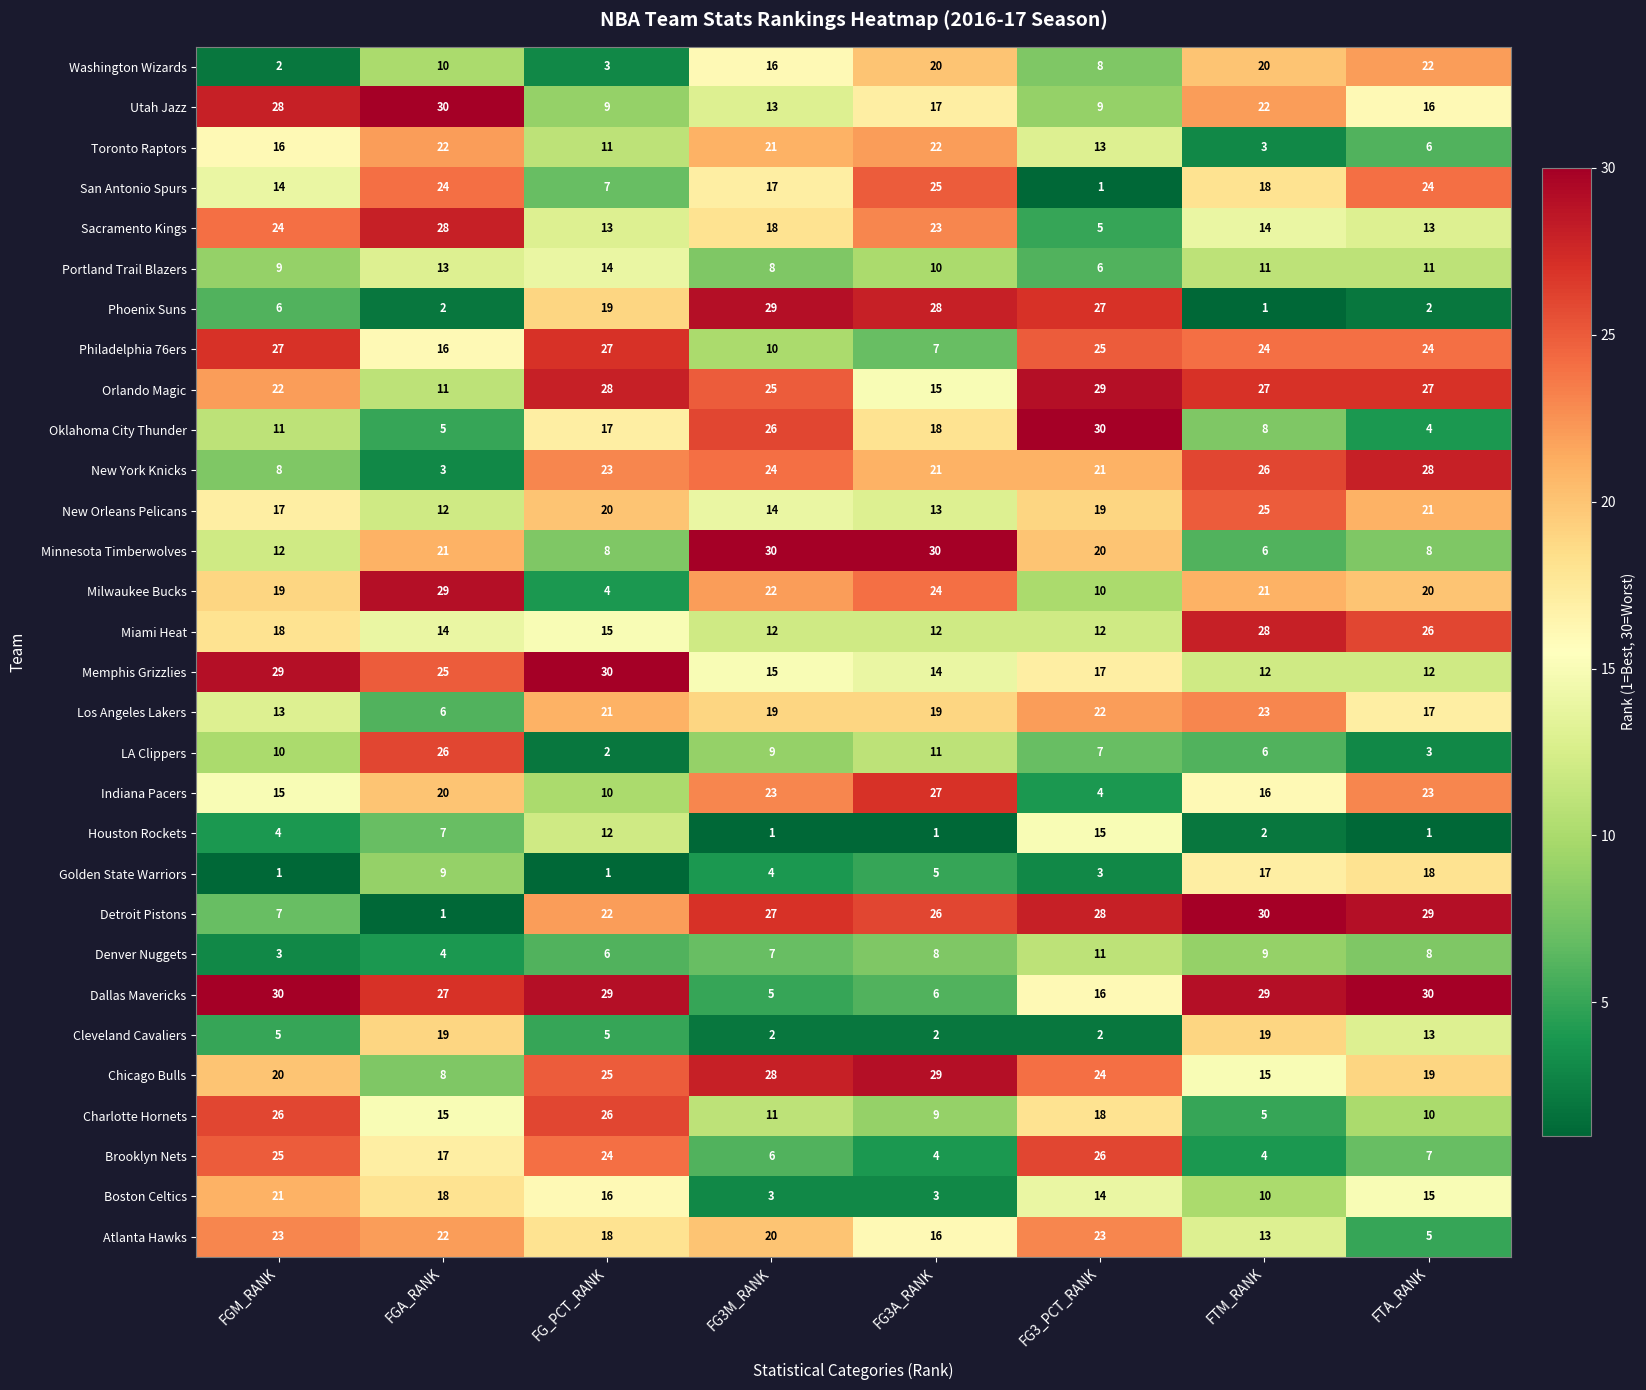

What is the greatest value displayed?

30